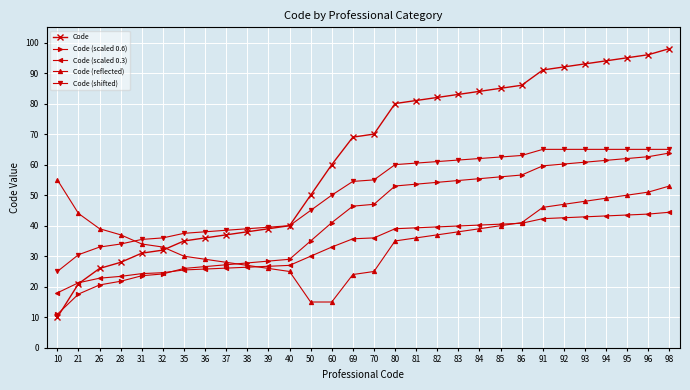

At which label is Code (scaled 0.6) closest to 37?

50